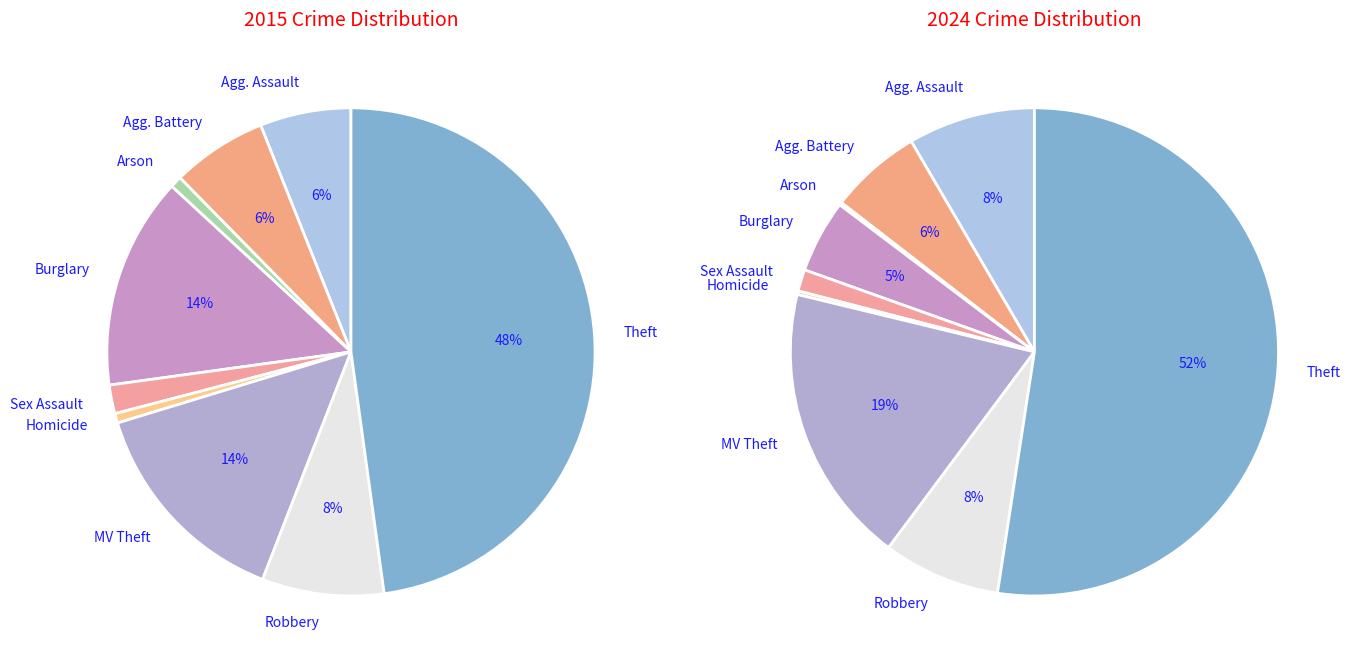

How many segments does this pie chart have?

9